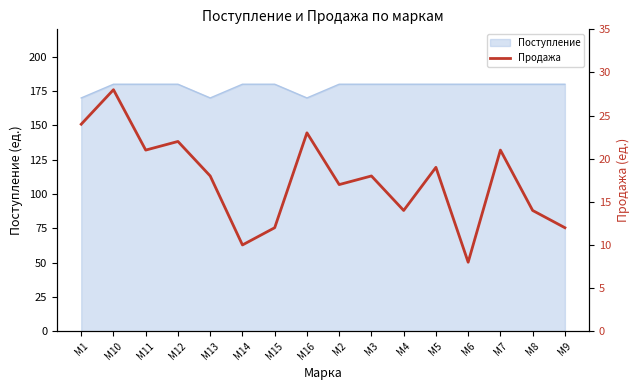

How many points are higher than both their immediate neighbors (excluding endpoints)?

6